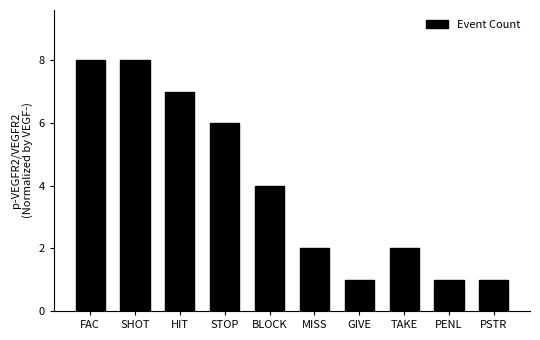

True or false: the data shows 3 at STOP.

False